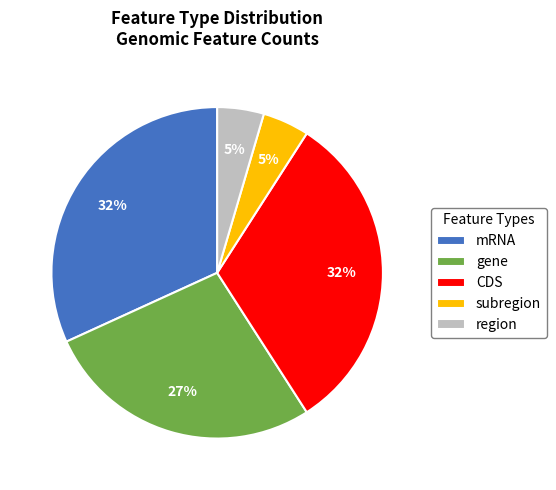

How many segments does this pie chart have?

5